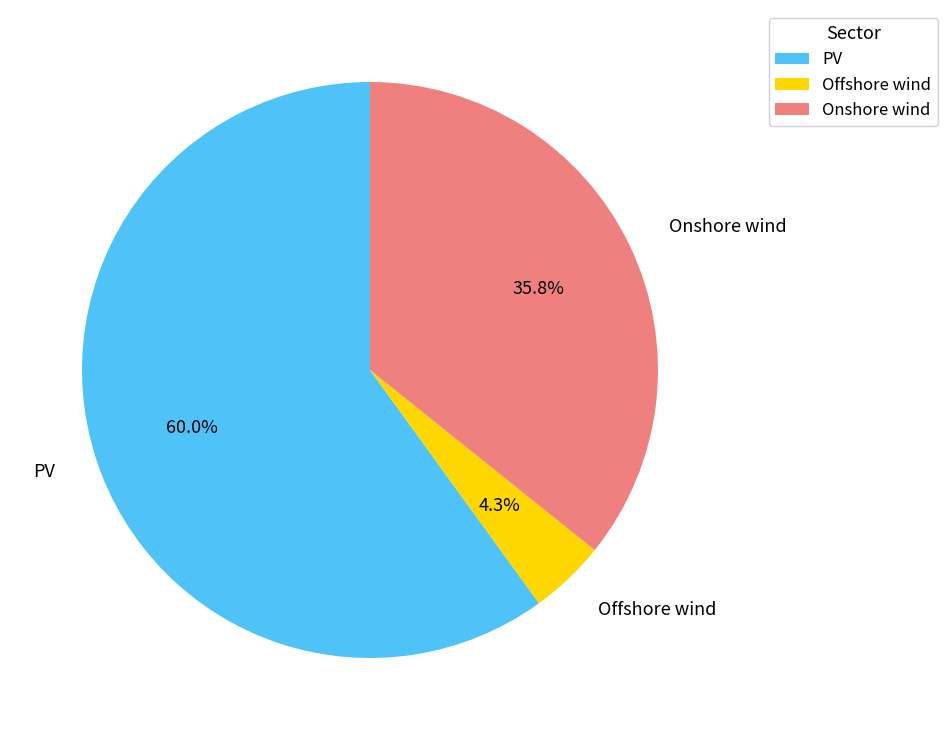

Count the number of slices in the pie.

3